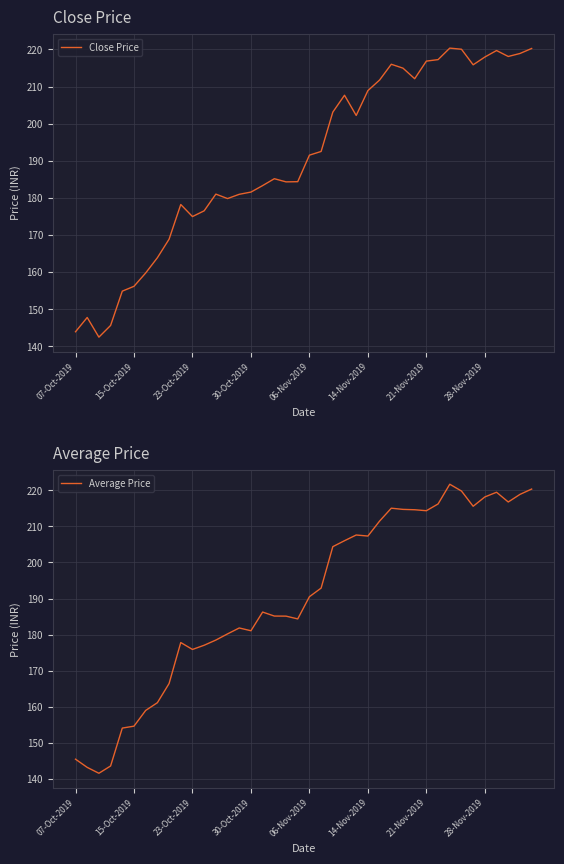

The Close Price series shows 233.0 at 07-Oct-2019. True or false?

False